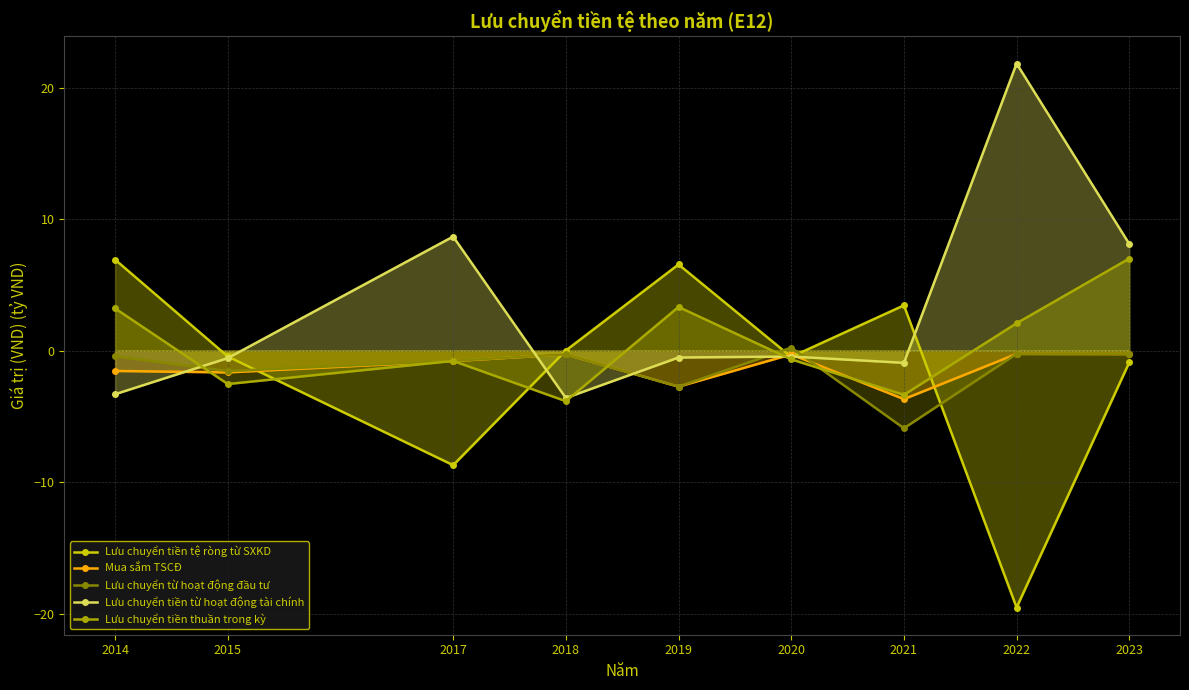

Between 2015 and 2017, which series saw the biggest shift?

Lưu chuyển tiền từ hoạt động tài chính